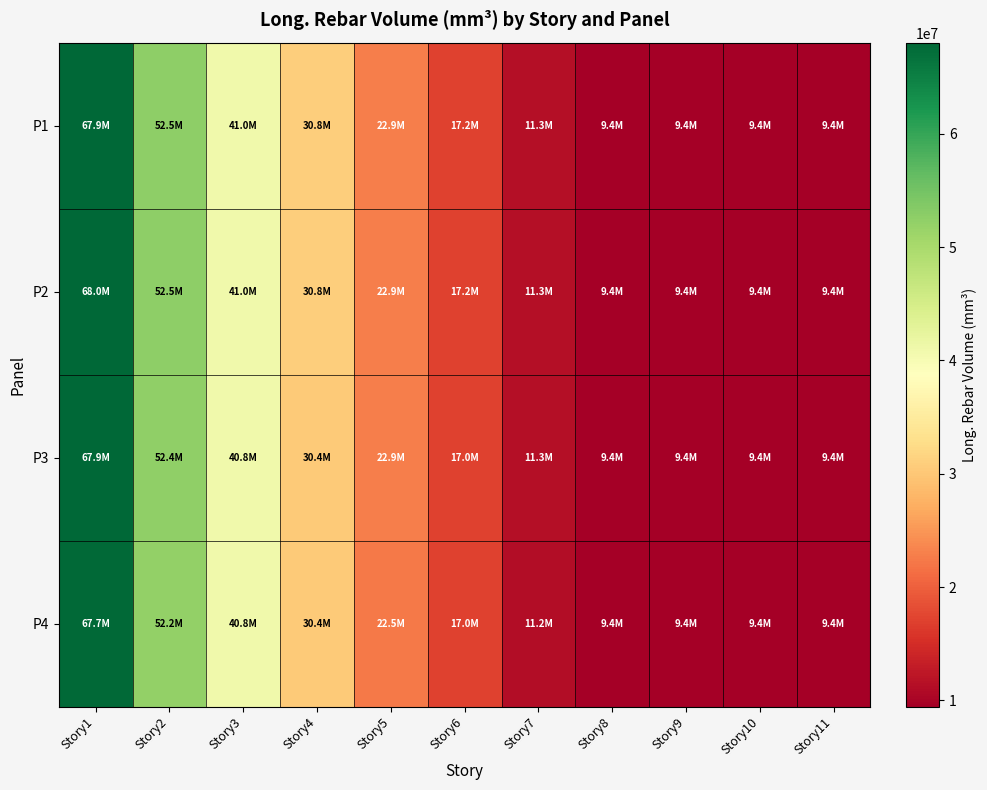

What is the maximum value shown in the chart?

68040000